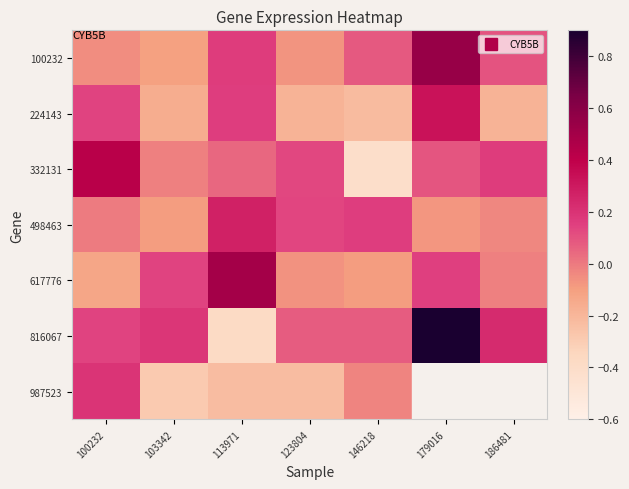

What is the sum of all 100232 values?

0.7